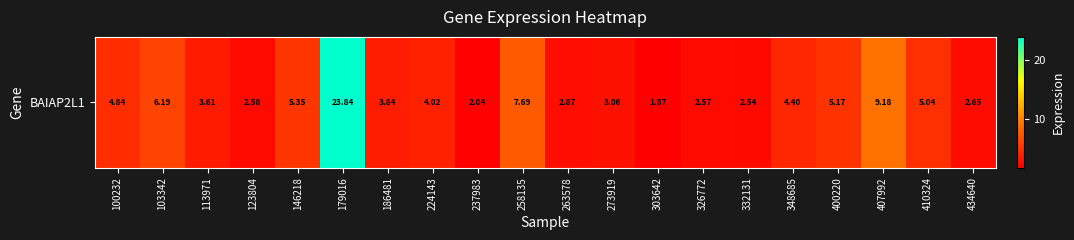

At which label is the value closest to 12?

407992